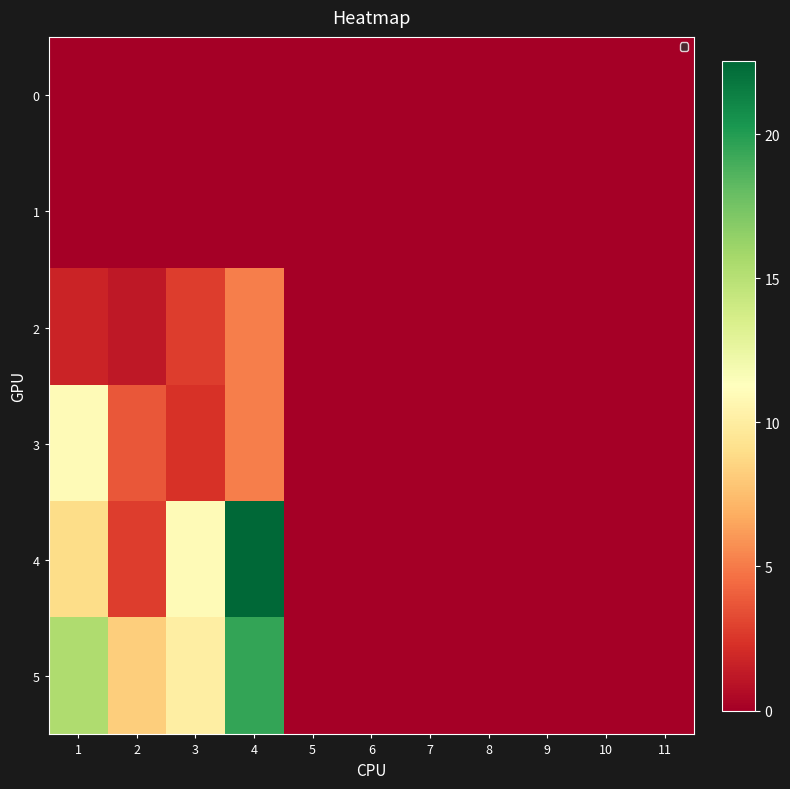

Reading right to left, transcribe all the data shown in this chart.

0: 11=0.0	10=0.0	9=0.0	8=0.0	7=0.0	6=0.0	5=0.0	4=0.0	3=0.0	2=0.0	1=0.0
1: 11=0.0	10=0.0	9=0.0	8=0.0	7=0.0	6=0.0	5=0.0	4=0.0	3=0.0	2=0.0	1=0.0
2: 11=0.0	10=0.0	9=0.0	8=0.0	7=0.0	6=0.0	5=0.0	4=5.2	3=2.8	2=1.2	1=1.8
3: 11=0.0	10=0.0	9=0.0	8=0.0	7=0.0	6=0.0	5=0.0	4=5.1	3=2.3	2=3.7	1=10.9
4: 11=0.0	10=0.0	9=0.0	8=0.0	7=0.0	6=0.0	5=0.0	4=22.5	3=11.0	2=2.7	1=9.0
5: 11=0.0	10=0.0	9=0.0	8=0.0	7=0.0	6=0.0	5=0.0	4=19.5	3=10.1	2=8.2	1=15.4